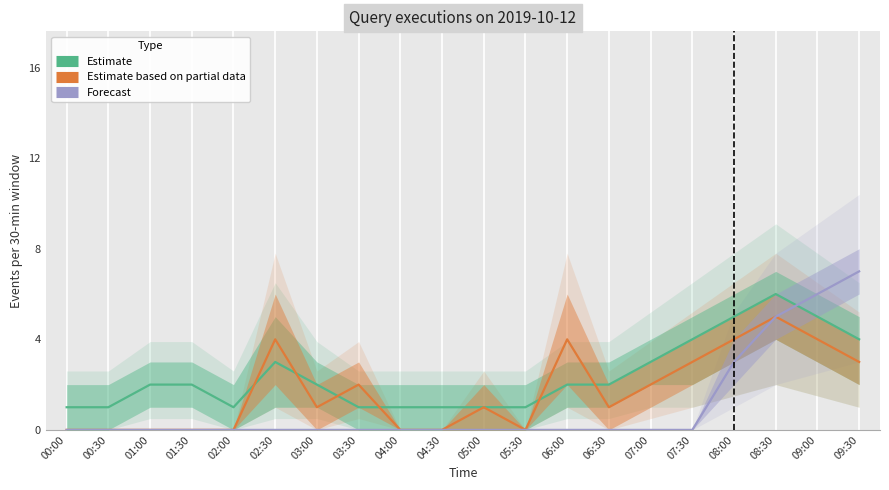

True or false: Forecast and Estimate based on partial data cross at least once.

False